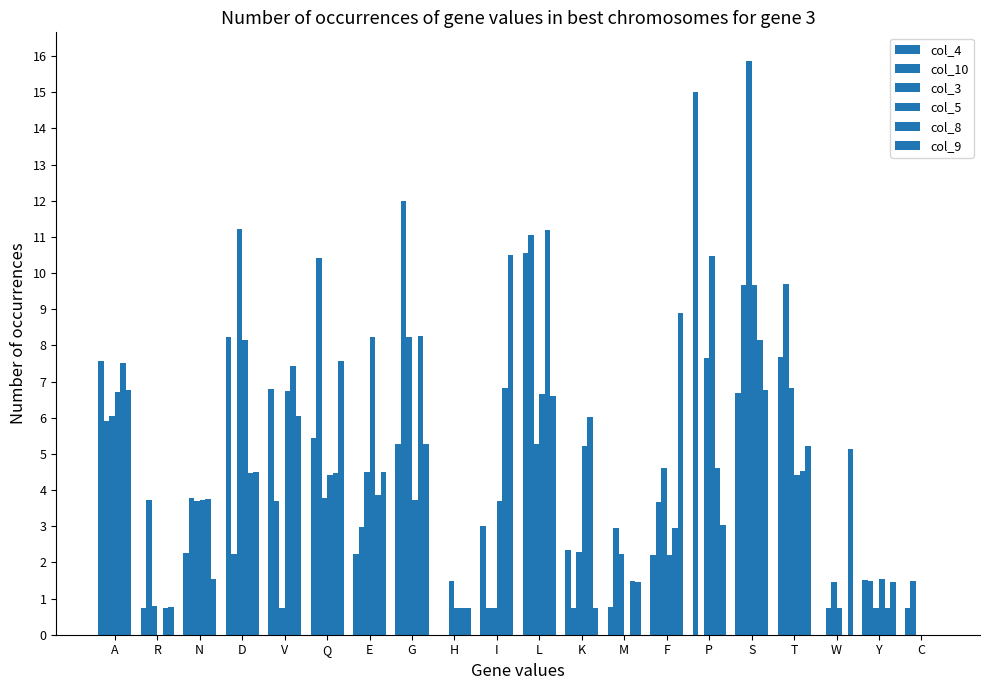

How many series are shown in this chart?

6